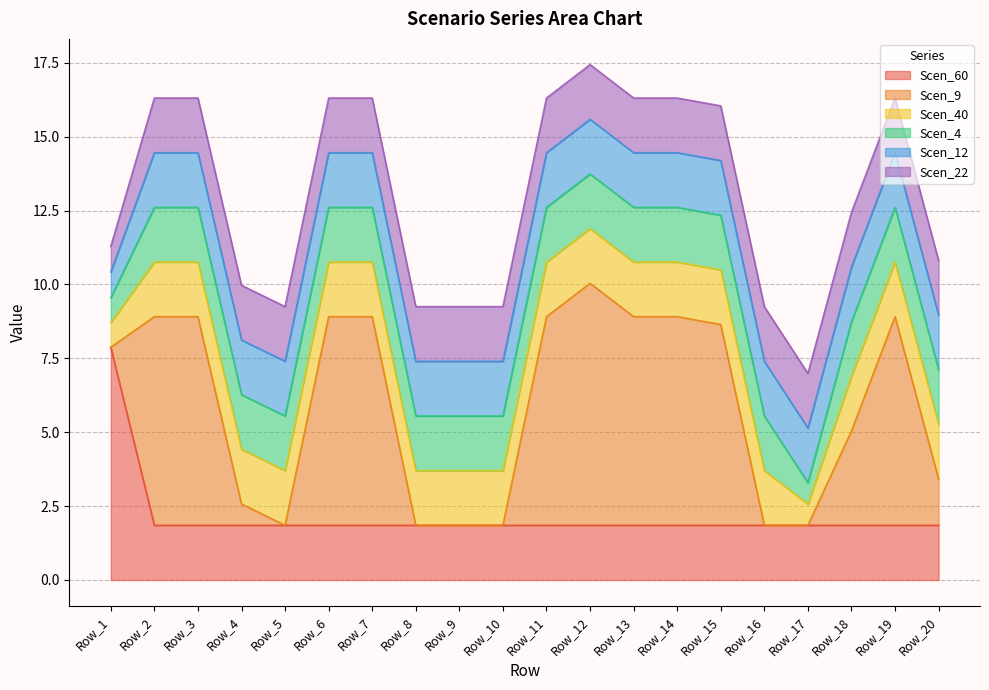

True or false: Scen_12 has more than 0 points higher than both neighbors.

False